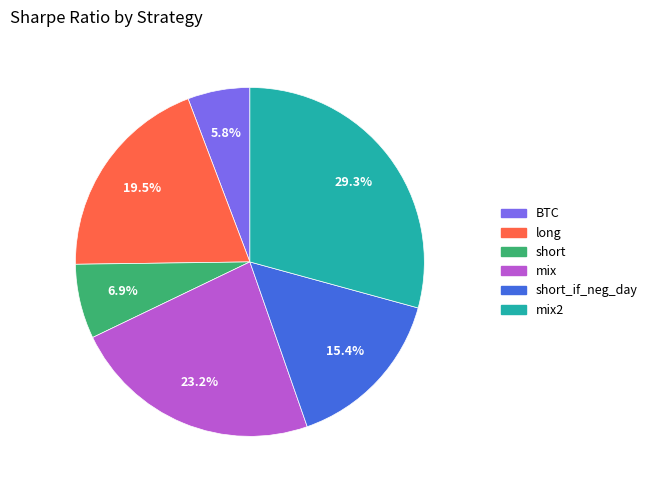

What percentage is NOT represented by mix?

76.8%